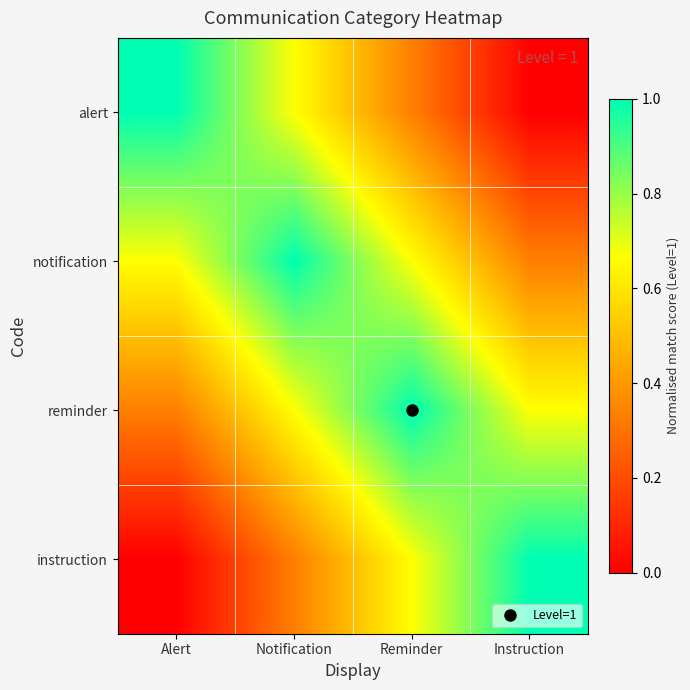

What is the greatest value displayed?

1.0